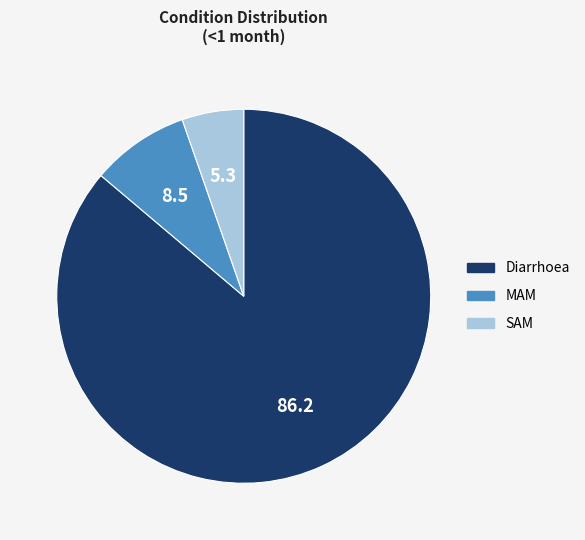

Between Diarrhoea and SAM, which is larger?

Diarrhoea